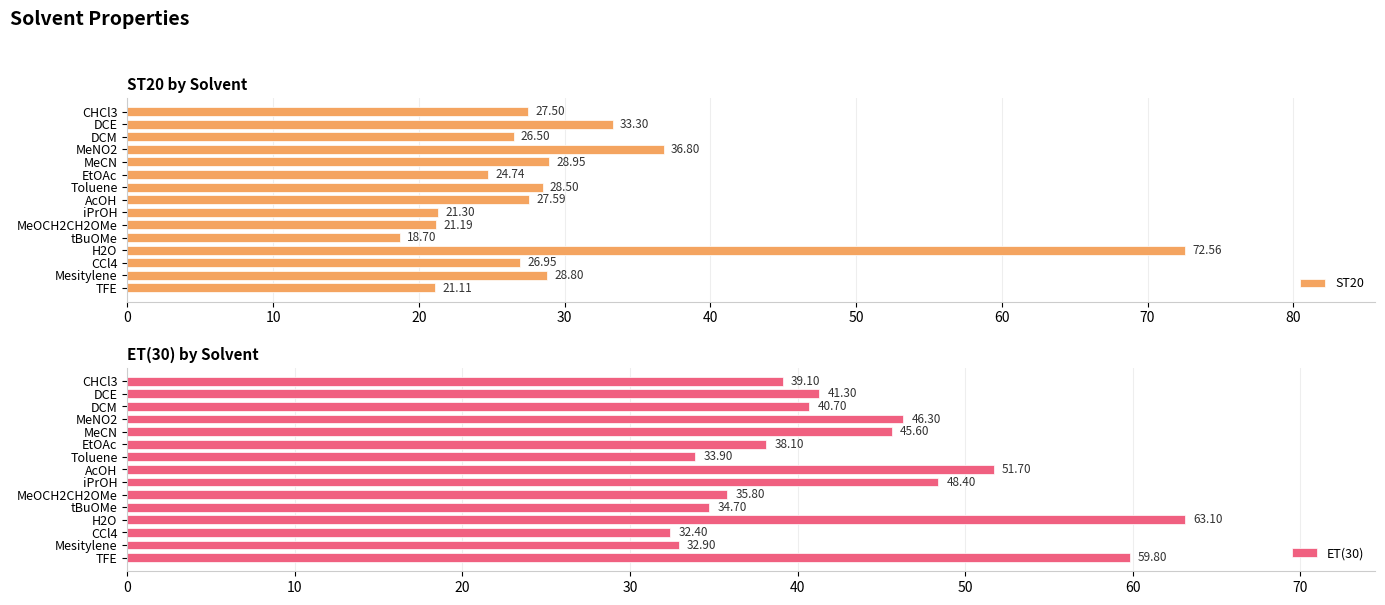

What is the difference between the second highest and second lowest values in the ST20 series?

15.7